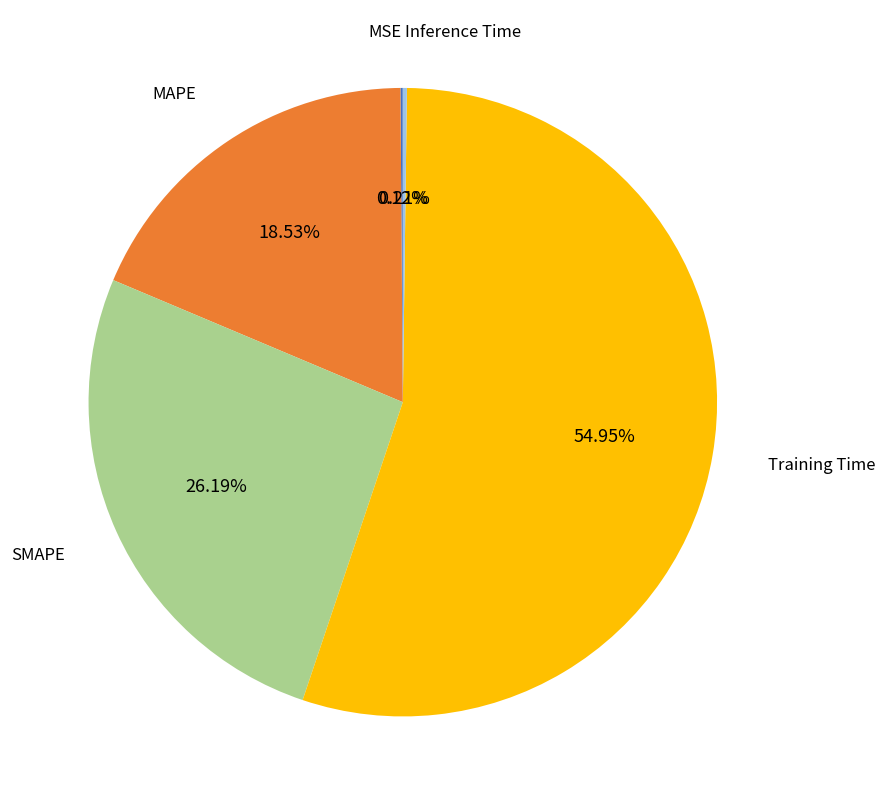

Is there any slice that represents more than half of the pie?

Yes